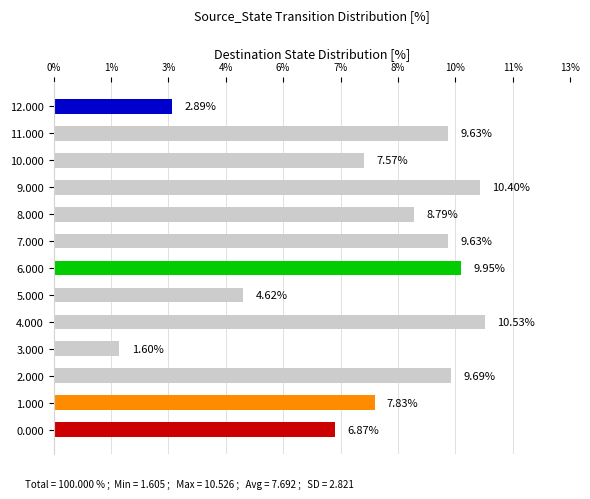

Are the bars horizontal?

Yes